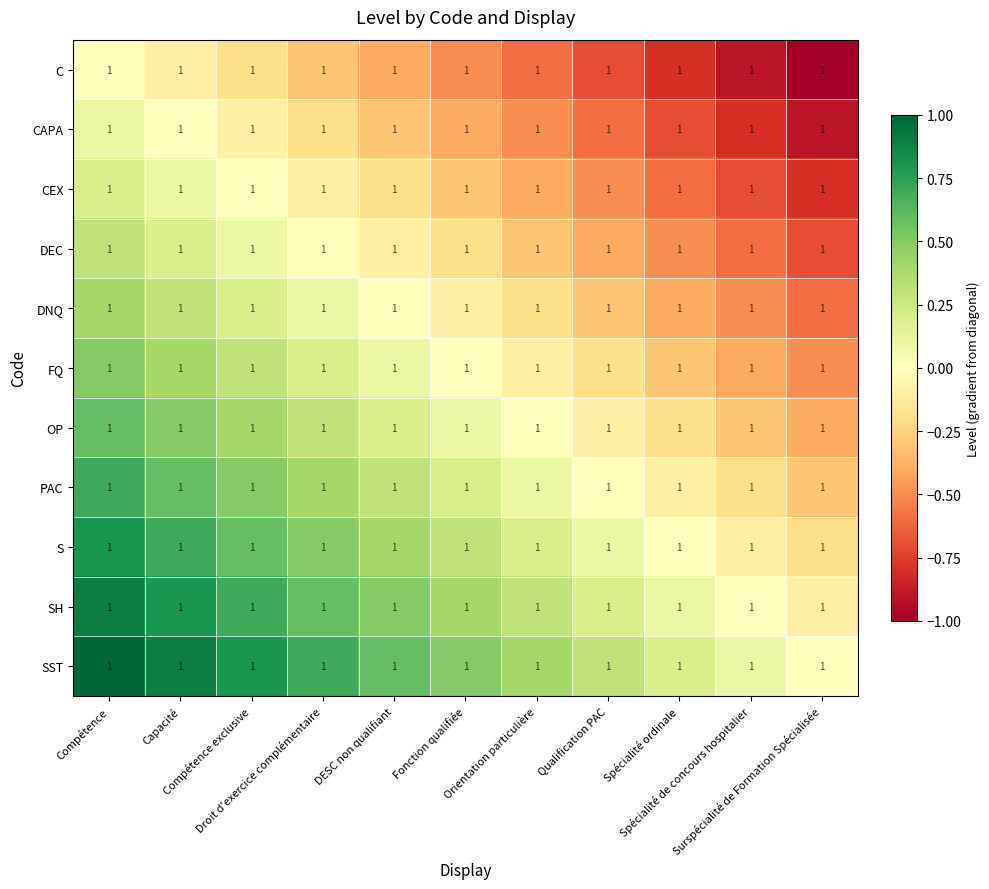

Which label corresponds to the smallest value in the chart?

Surspécialité de Formation Spécialisée